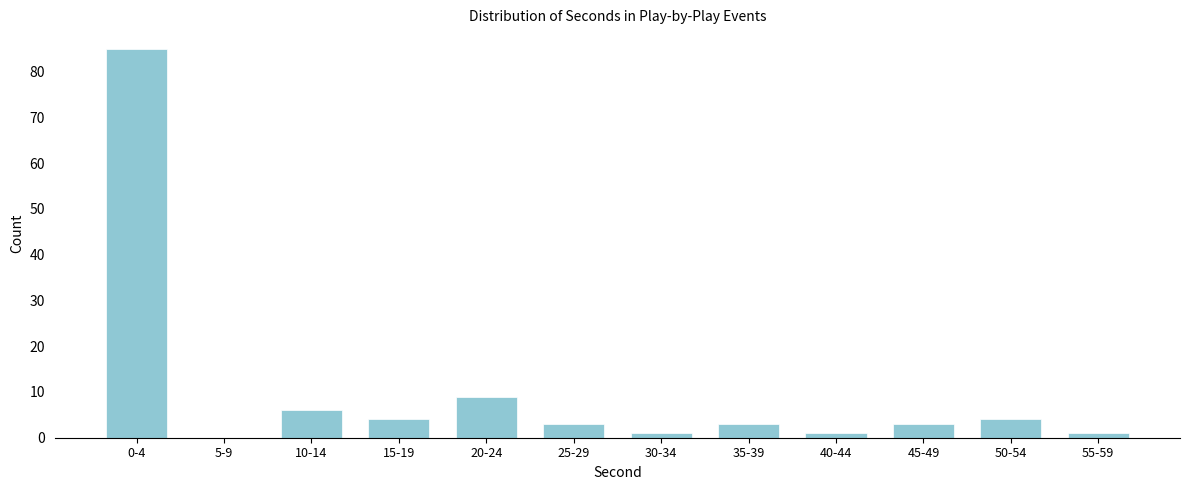

Reading left to right, transcribe all the data shown in this chart.

0-4=85	5-9=0	10-14=6	15-19=4	20-24=9	25-29=3	30-34=1	35-39=3	40-44=1	45-49=3	50-54=4	55-59=1